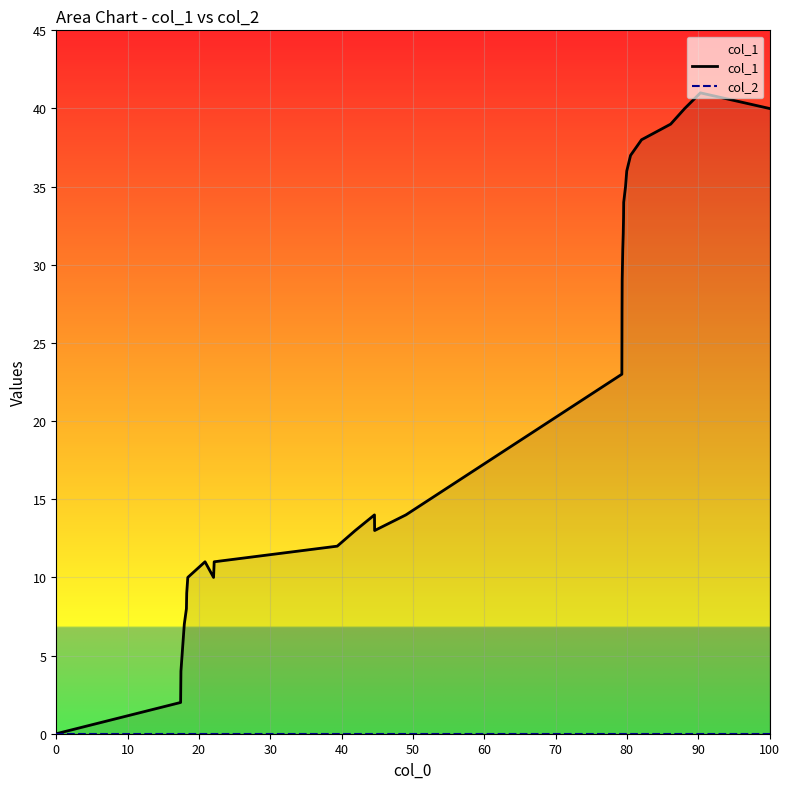

True or false: col_2 and col_1 intersect in this chart.

False